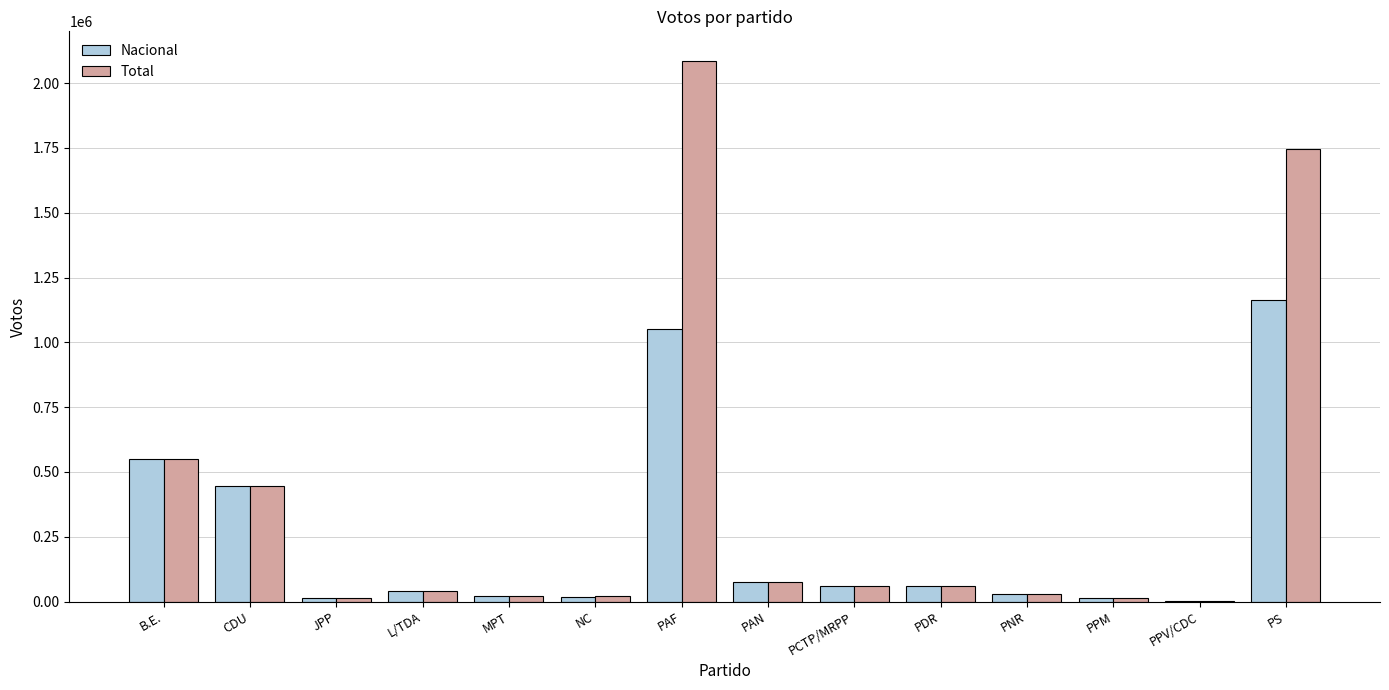

What is the greatest value displayed?

2086165